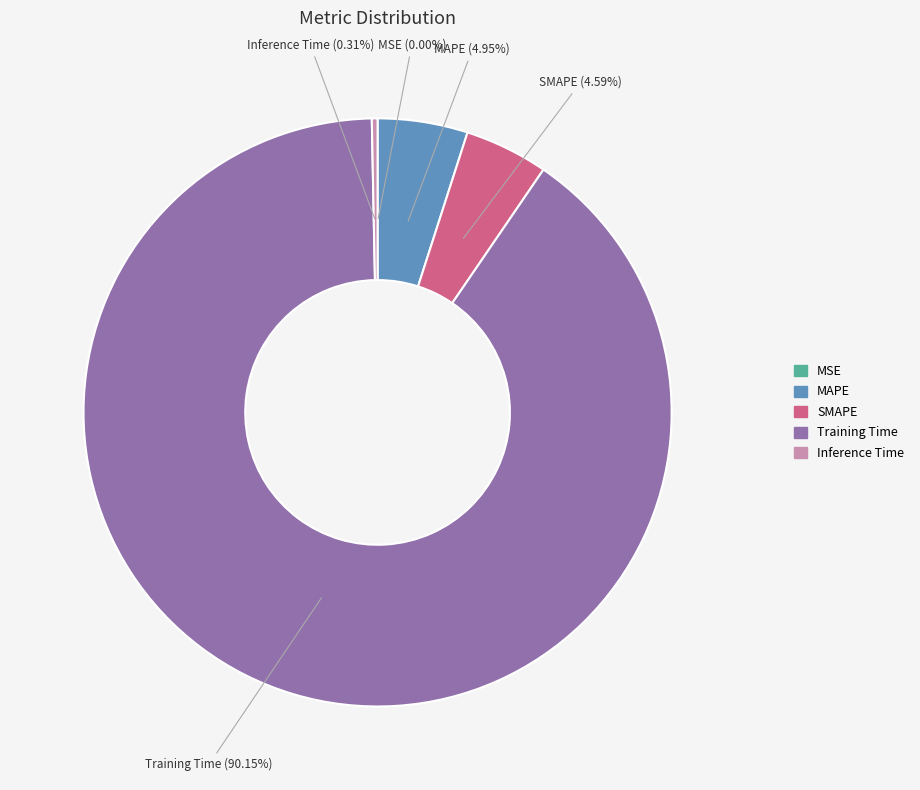

Which slice is the largest?

Training Time